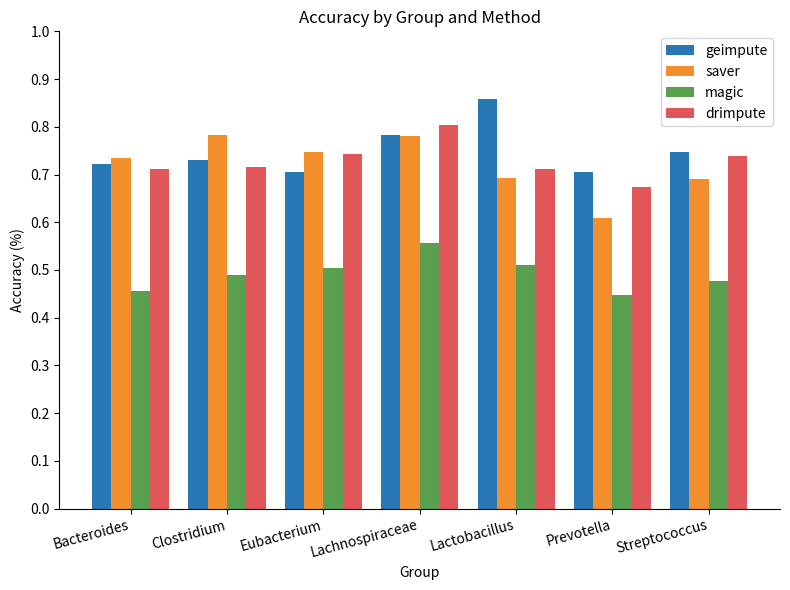

Which category has the lowest value in the saver series?

Prevotella